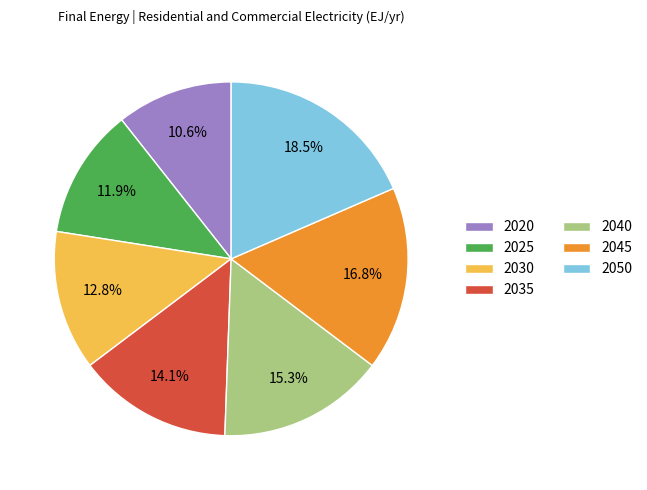

To the nearest percent, what is the difference between the 2020 and 2045 slice percentages?

6%